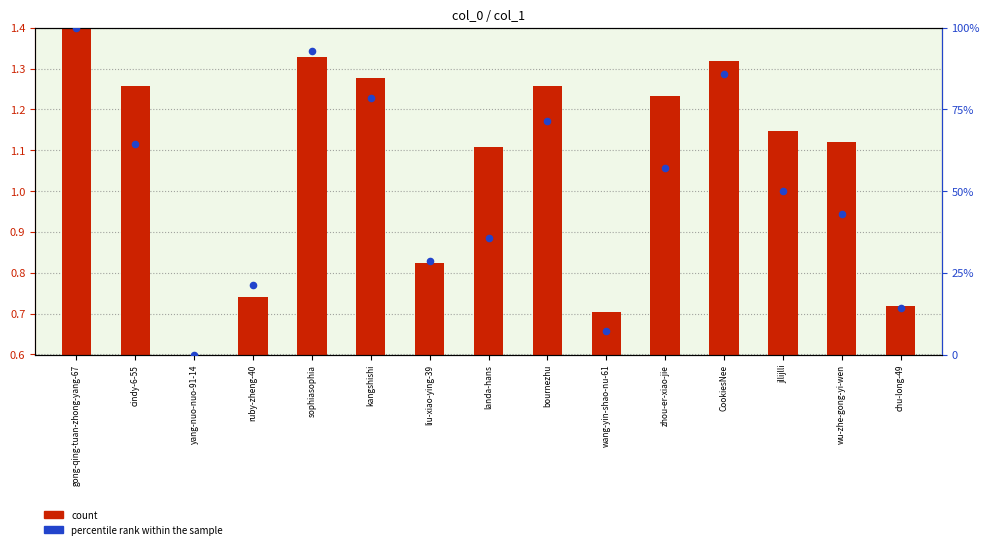

Which series has the largest Y range (max minus min)?

percentile rank within the sample